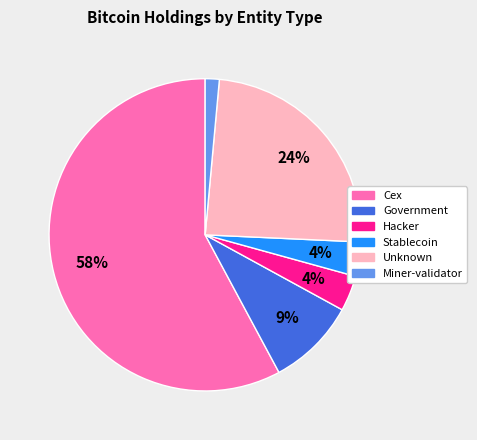

To the nearest percent, what is the average slice percentage?

17%